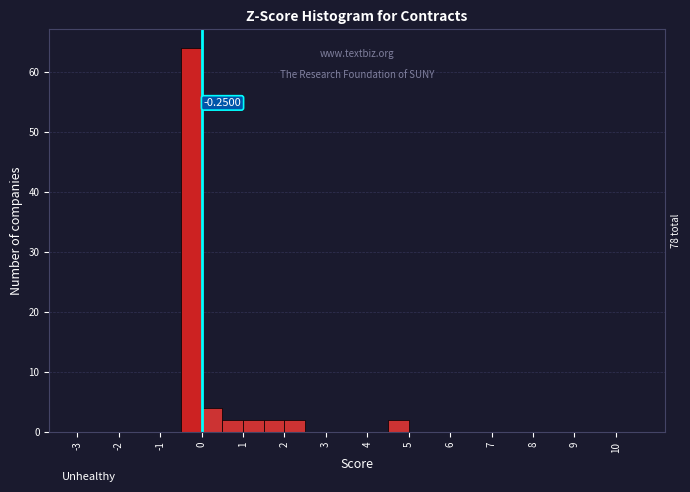

Over which range of the x-axis is the bar tallest?

-0.5 to 0.0